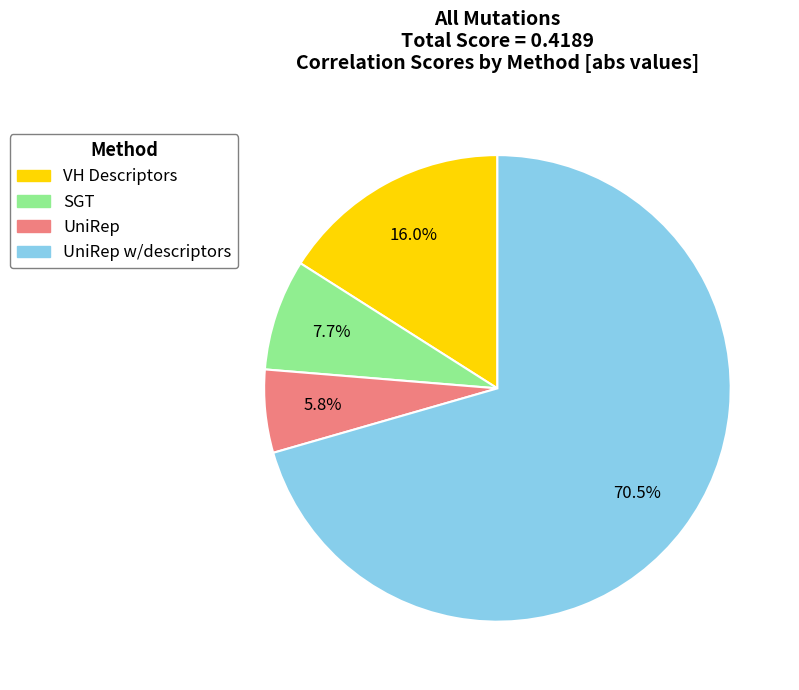

Is there a majority slice in this chart?

Yes